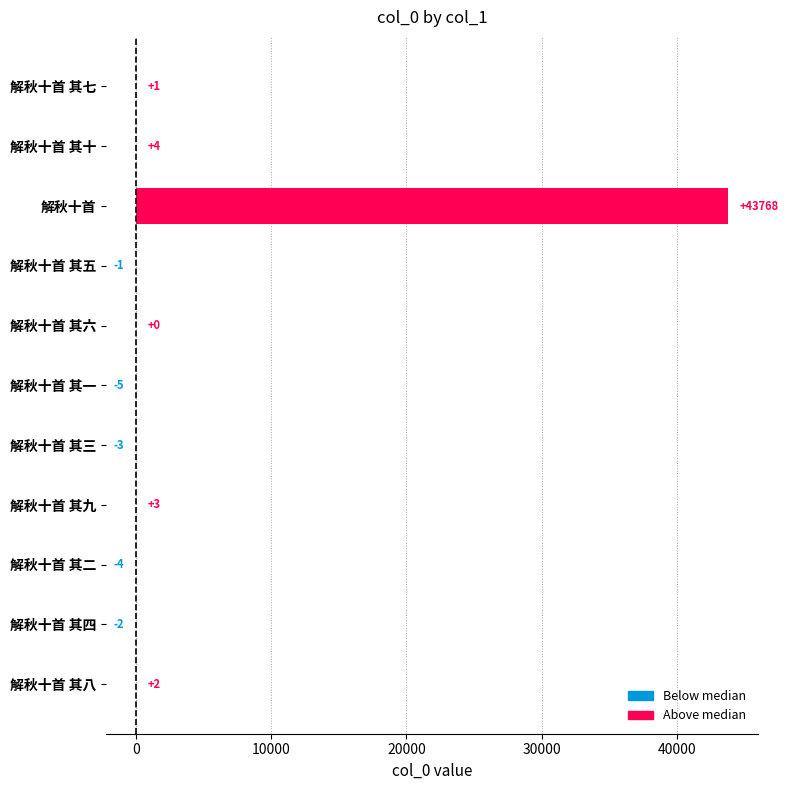

Which category has the highest value across all series?

解秋十首